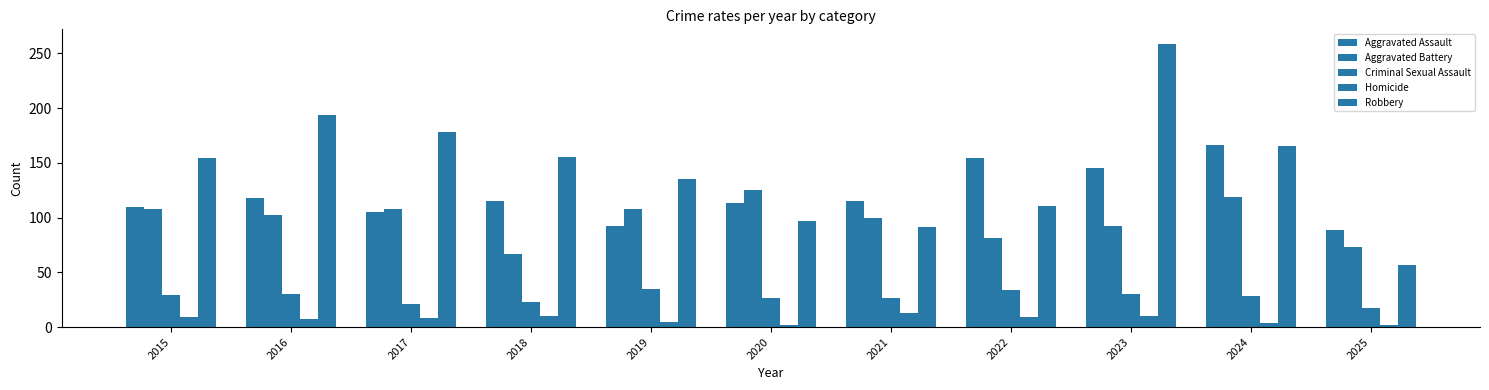

Reading left to right, extract all data points from this chart.

Aggravated Assault: 2015=110	2016=118	2017=105	2018=115	2019=92	2020=113	2021=115	2022=154	2023=145	2024=166	2025=89
Aggravated Battery: 2015=108	2016=102	2017=108	2018=67	2019=108	2020=125	2021=100	2022=81	2023=92	2024=119	2025=73
Criminal Sexual Assault: 2015=29	2016=30	2017=21	2018=23	2019=35	2020=27	2021=27	2022=34	2023=30	2024=28	2025=17
Homicide: 2015=9	2016=7	2017=8	2018=10	2019=5	2020=2	2021=13	2022=9	2023=10	2024=4	2025=2
Robbery: 2015=154	2016=194	2017=178	2018=155	2019=135	2020=97	2021=91	2022=111	2023=259	2024=165	2025=57